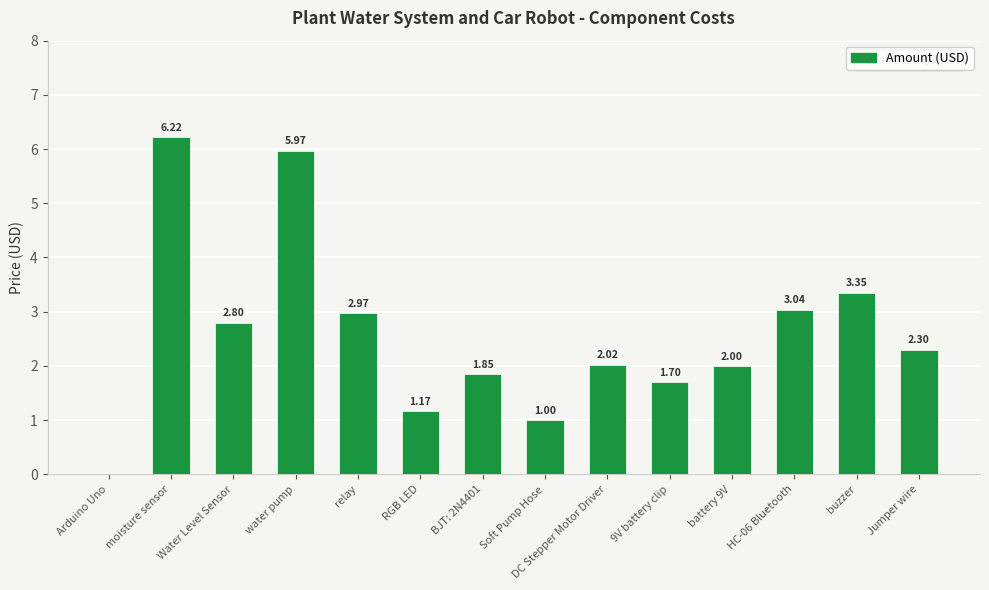

Where does the data first go above 2?

moisture sensor